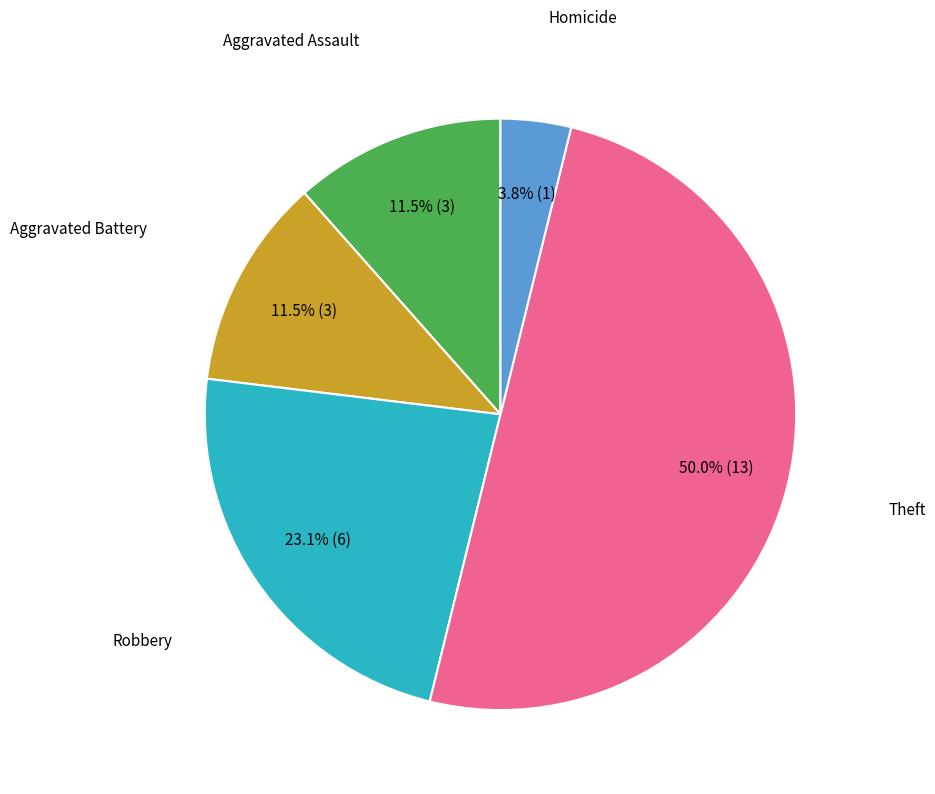

How many segments does this pie chart have?

5